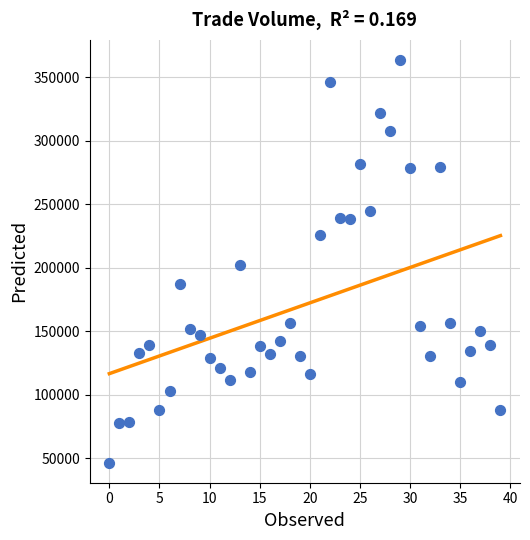

Count the number of points in this scatter plot.

40